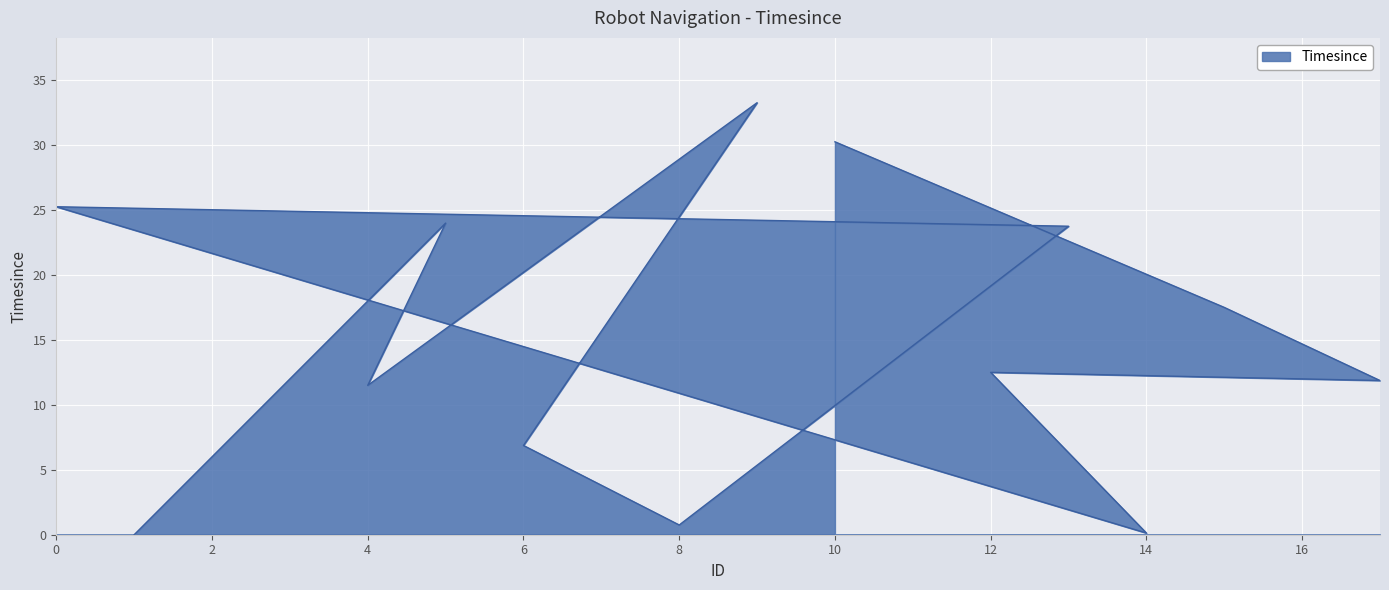

How many points are lower than both their immediate neighbors (excluding endpoints)?

4